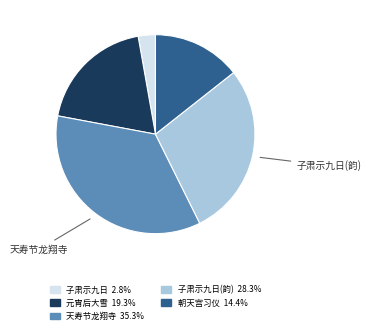

Is there a majority slice in this chart?

No